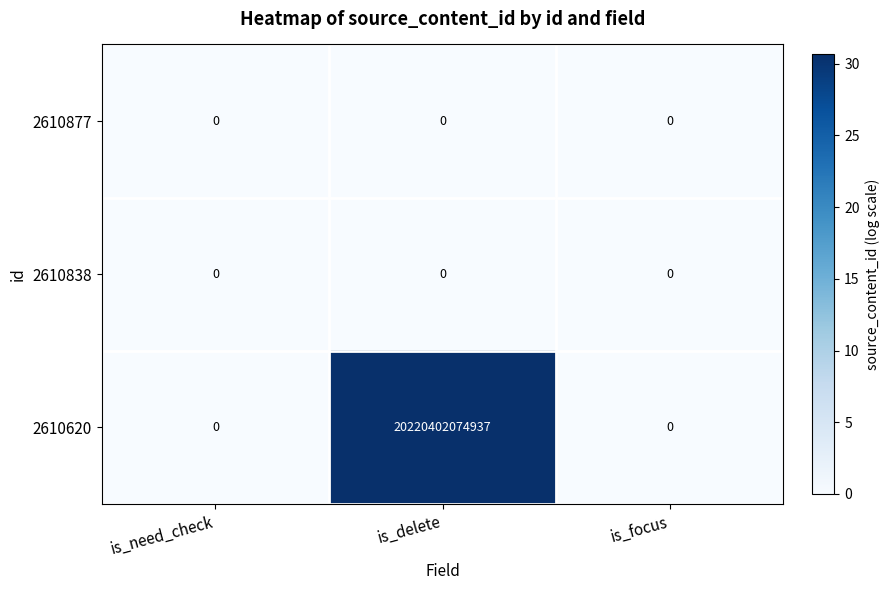

Is it true that 2610877 equals 0 at is_focus?

True